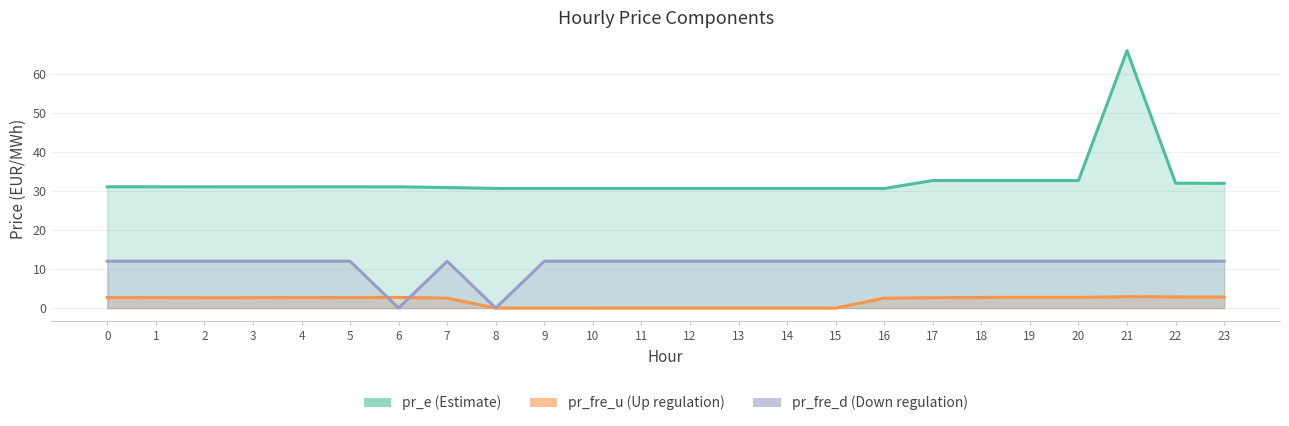

What is the sum of the pr_e values at 10 and 20?

63.3